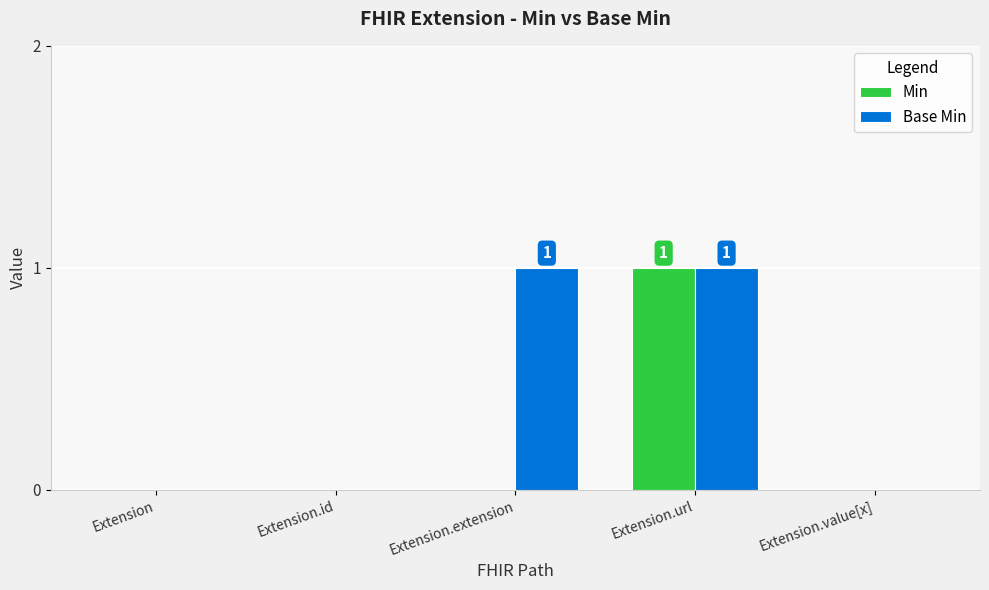

The value of Min at Extension.extension is 0. True or false?

True